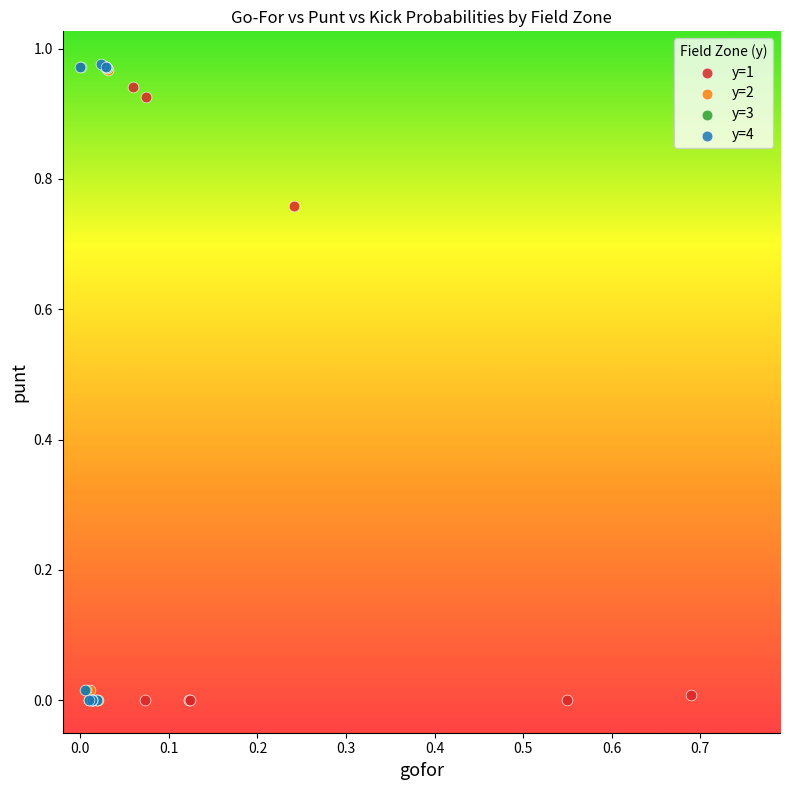

Which series has the largest Y range (max minus min)?

y=4